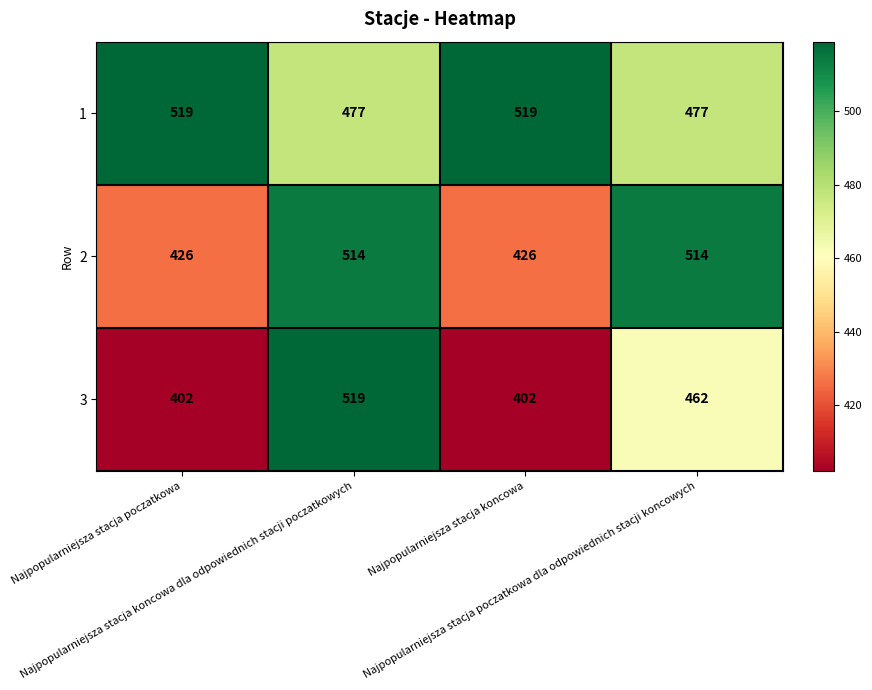

How many values in the 2 series are below 514?

2